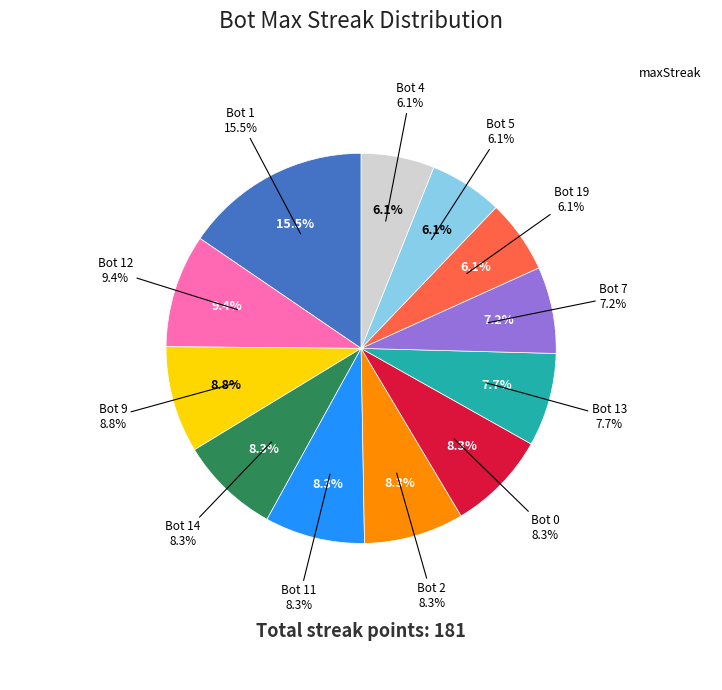

Rank the categories by value from lowest to highest.

Bot 19, Bot 5, Bot 4, Bot 7, Bot 13, Bot 14, Bot 11, Bot 2, Bot 0, Bot 9, Bot 12, Bot 1